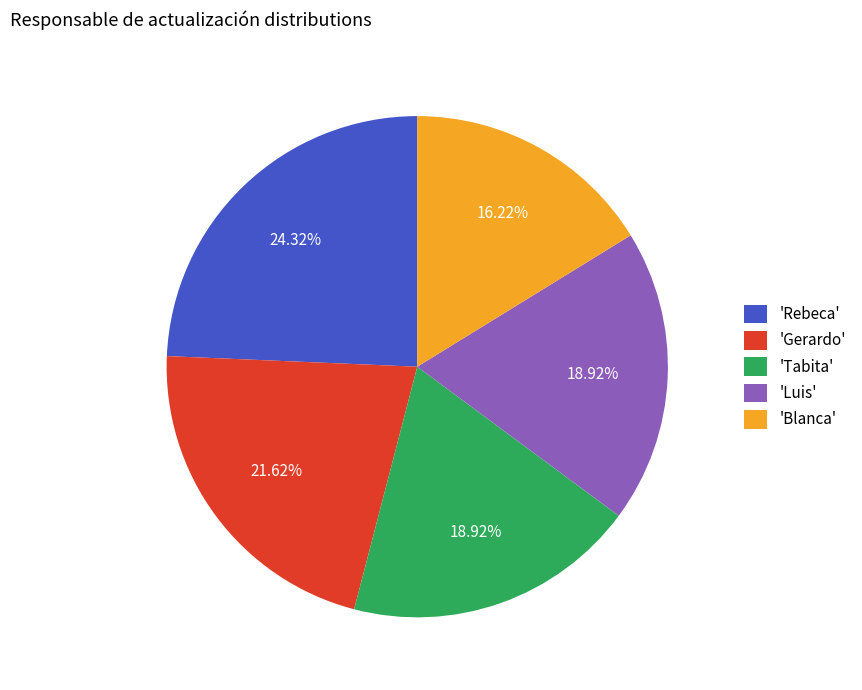

Which slice is the largest?

'Rebeca'